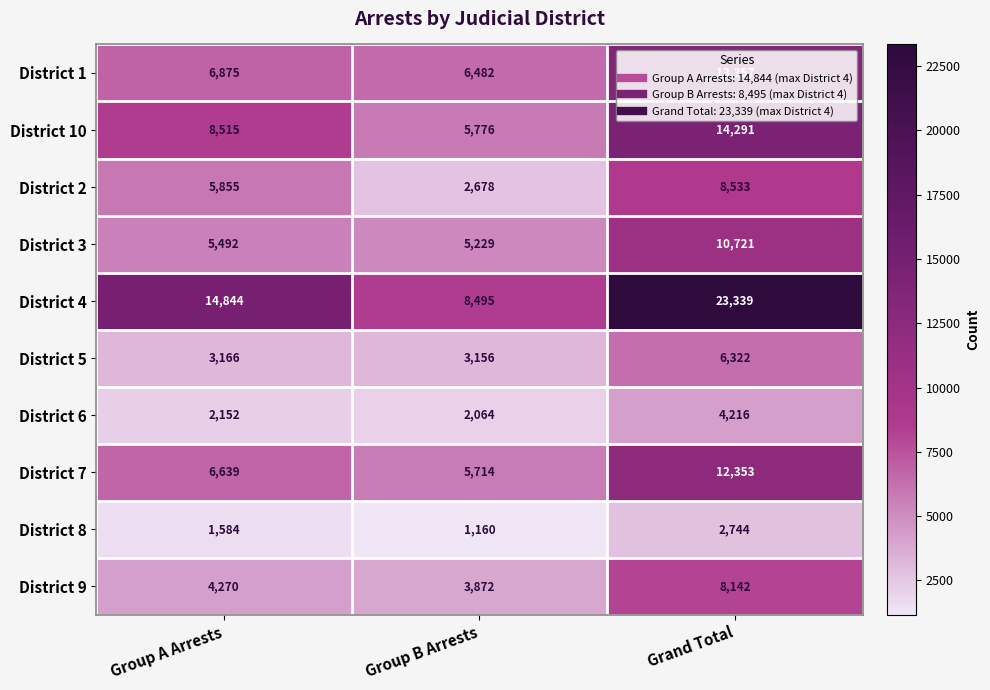

What is the sum of all District 8 values?

5488